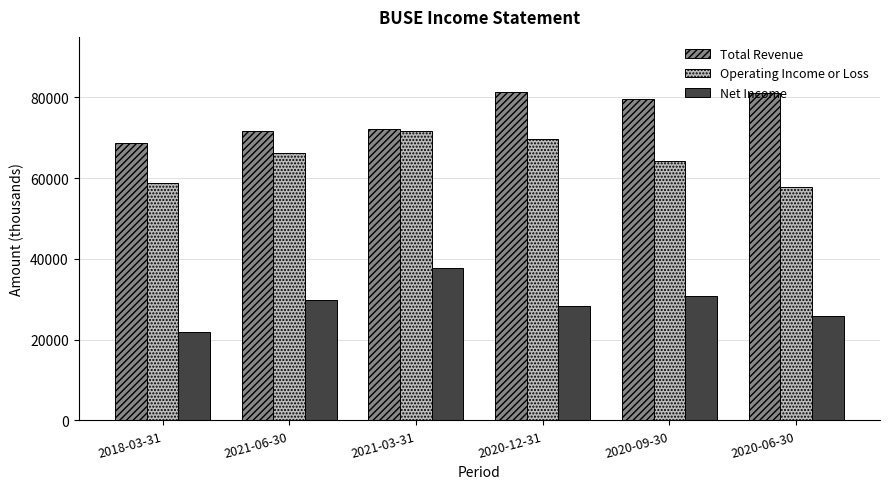

What is the value of the Operating Income or Loss bar at the 5th from the left?

64200